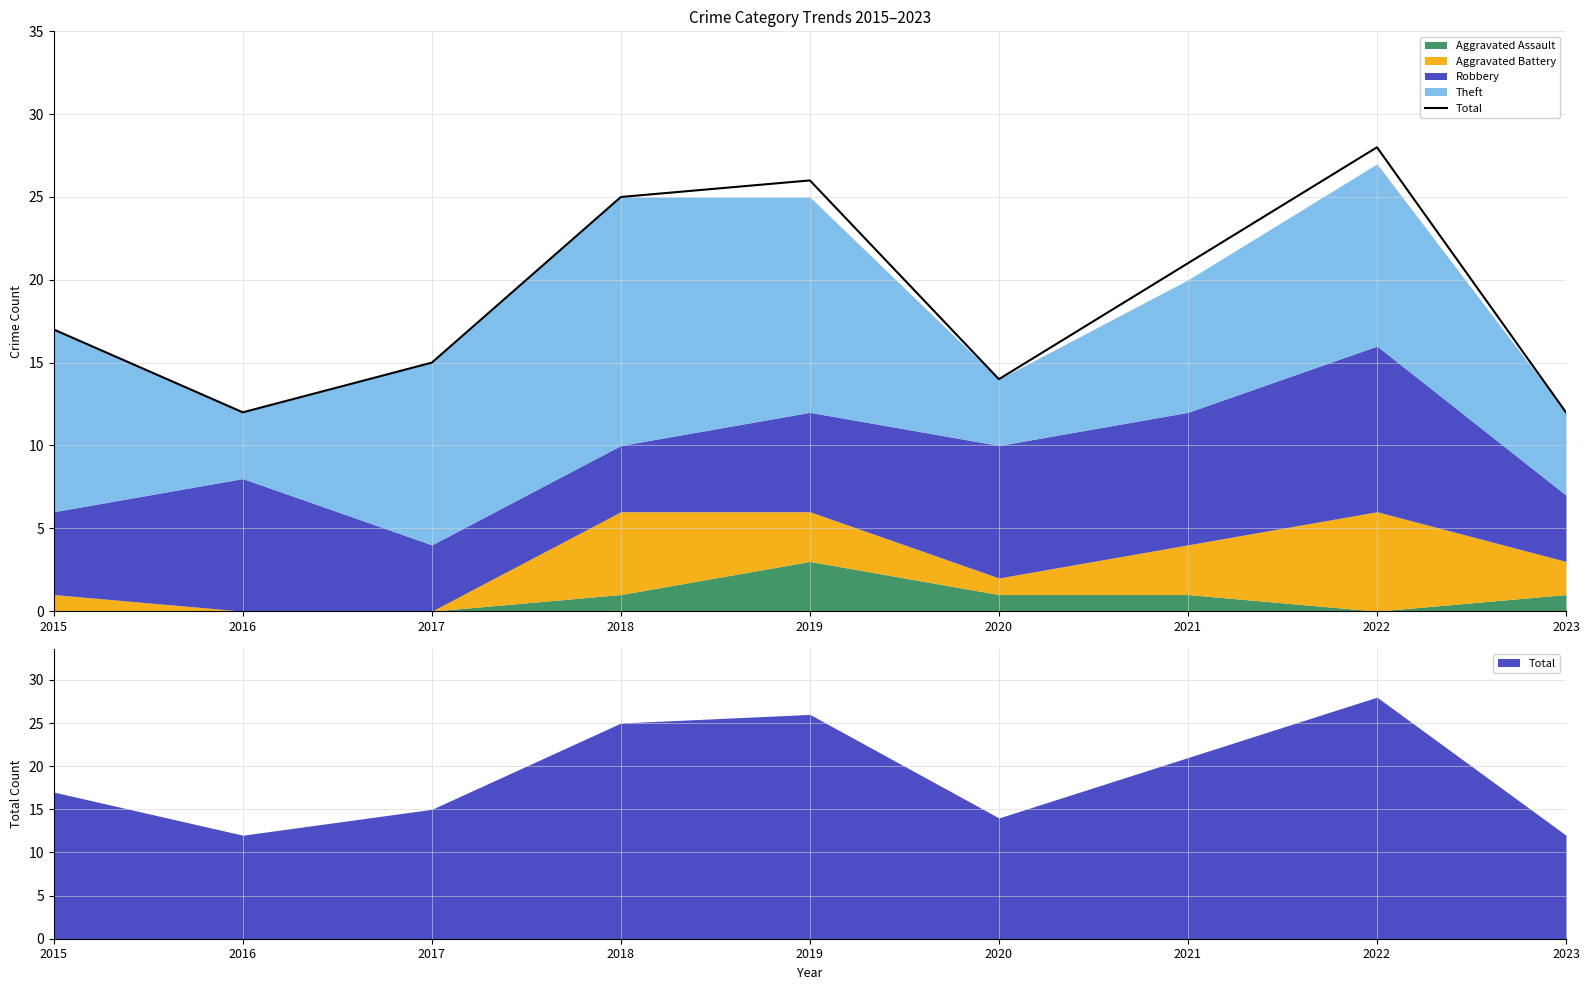

Is it true that the value at 2015 is 29?

False